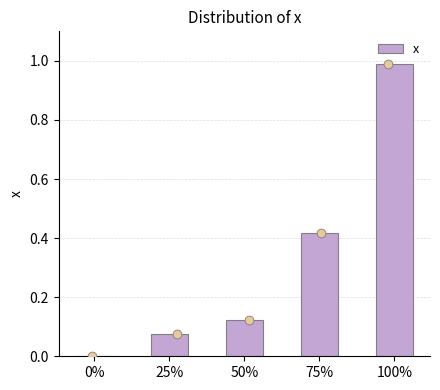

What is the change in value from 0% to 50%?

+0.1